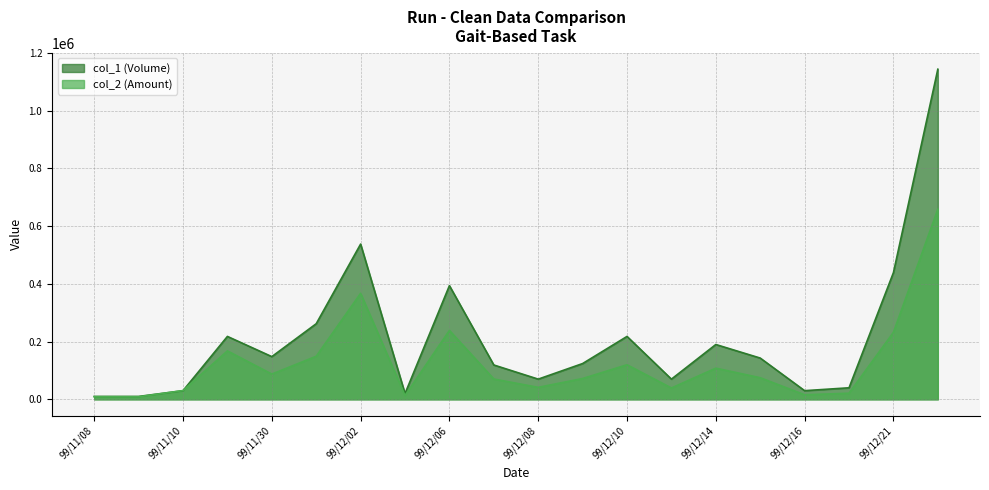

How many lines are shown in the chart?

2